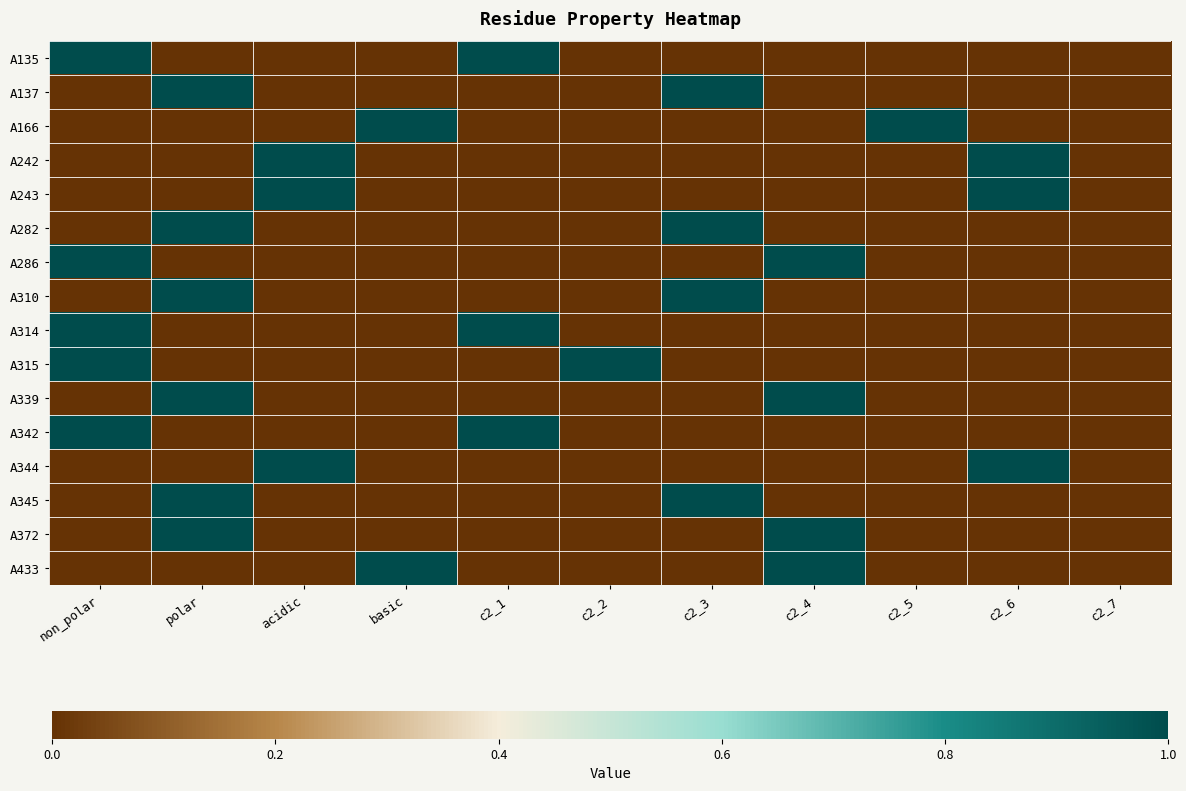

What is the greatest value displayed?

1